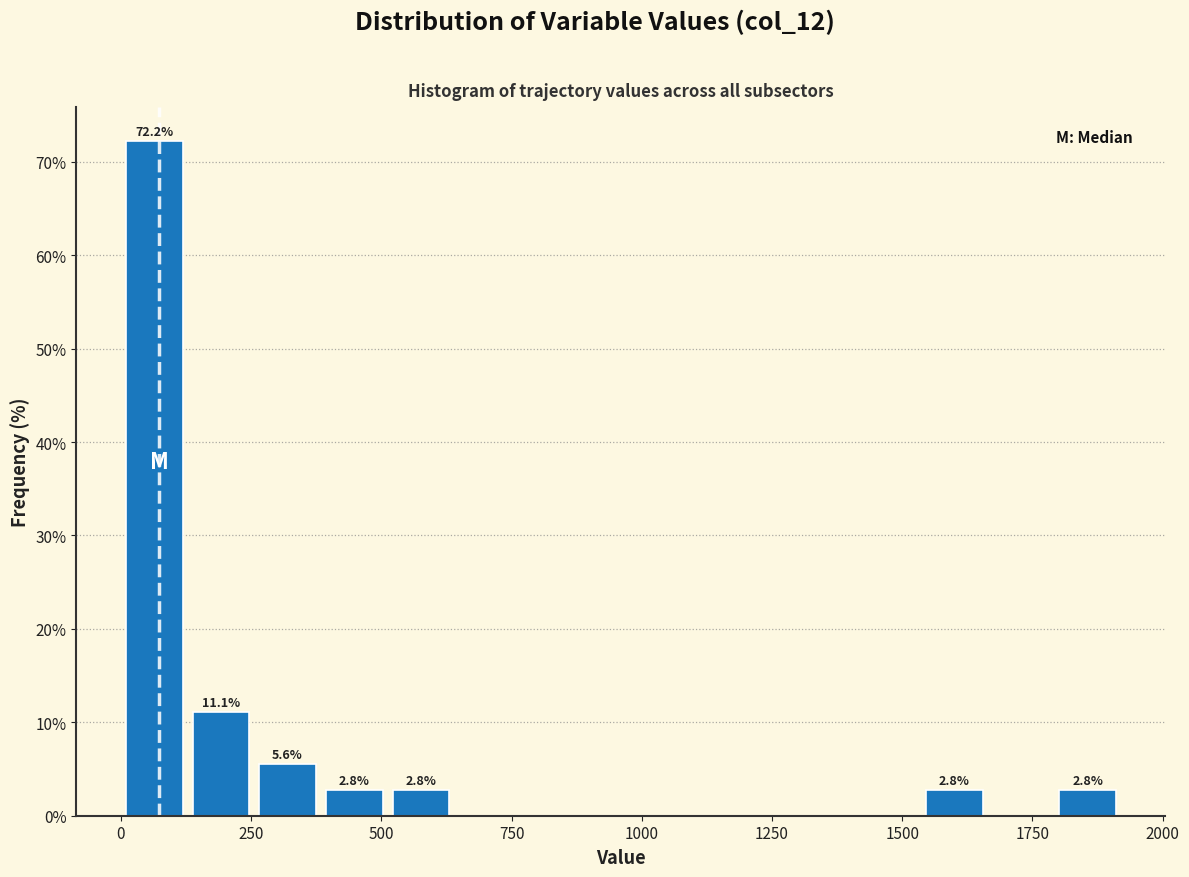

Read against the x-axis, roughly where is the centre of the tallest bar?

50